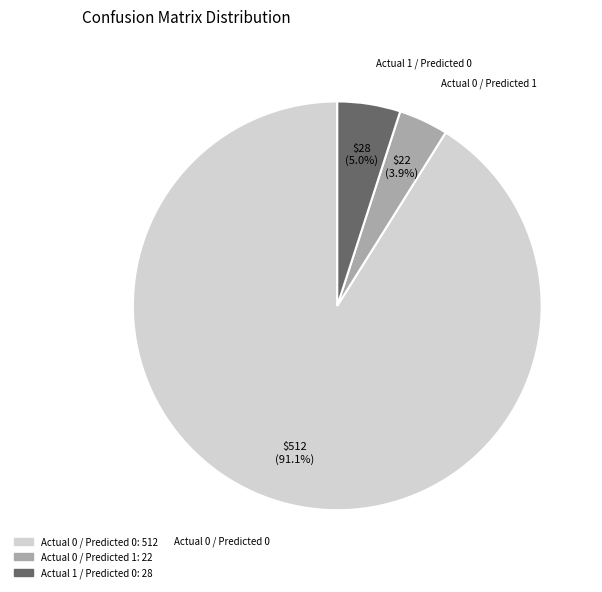

Is there any slice that represents more than half of the pie?

Yes